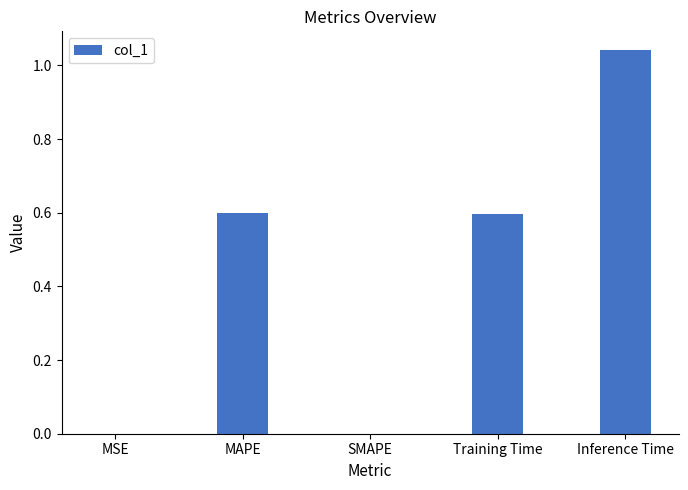

Which category has the highest value across all series?

Inference Time